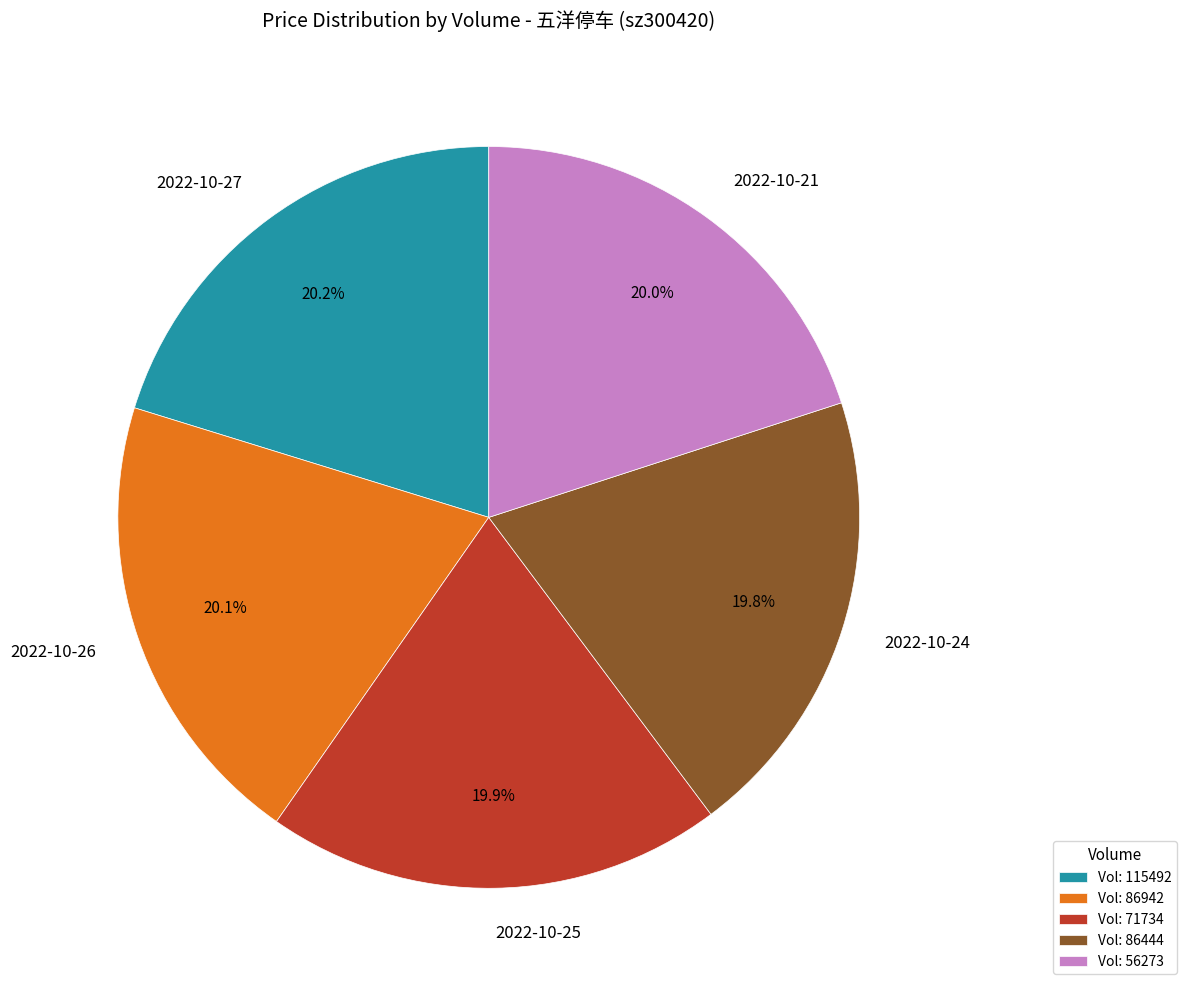

Approximately how many times larger is the value at 2022-10-26 compared to 2022-10-24?

1.0